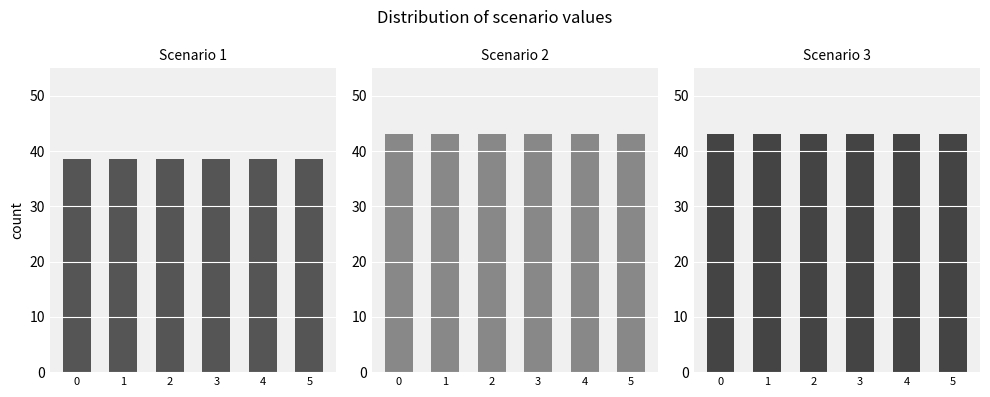

Which series has the largest total across all categories?

Scenario 2